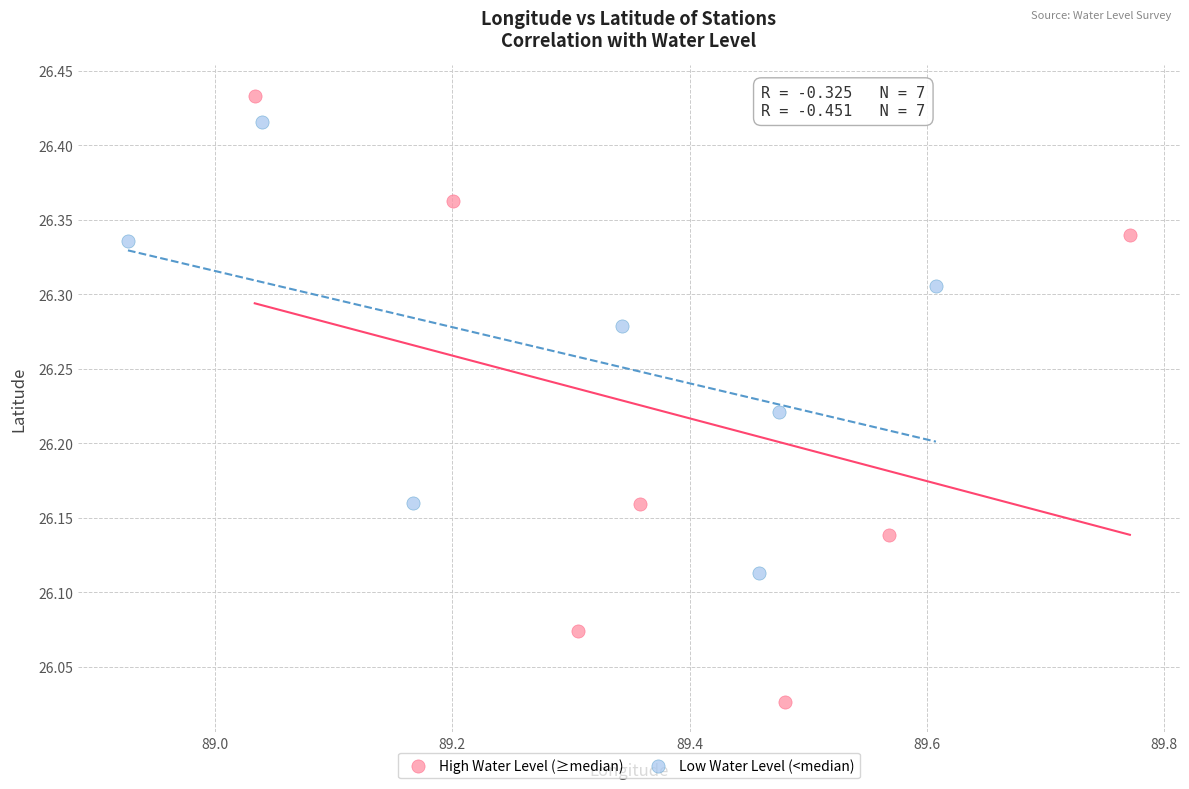

Which series contains the lowest Y value?

High Water Level (≥median)